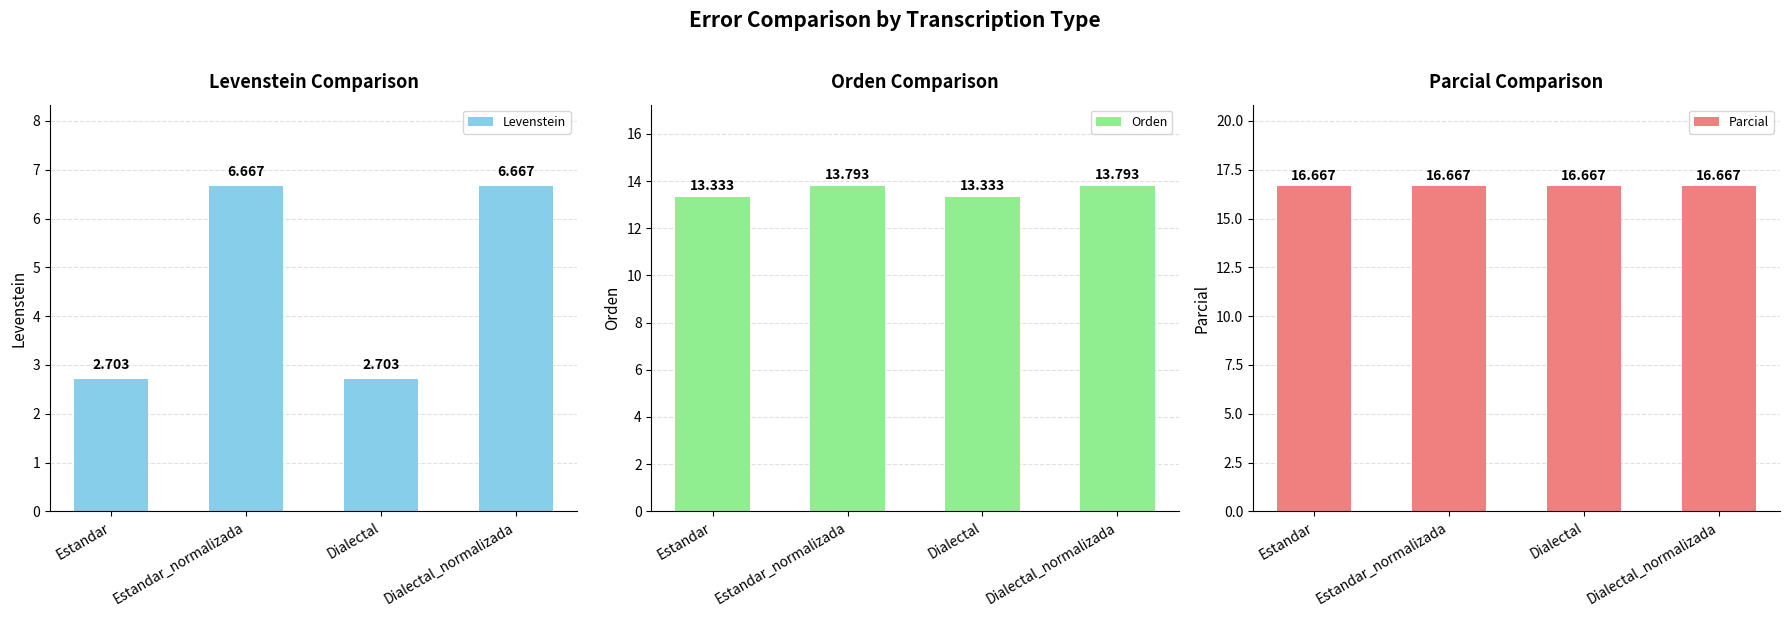

How many values in the Levenstein series are below 6?

2